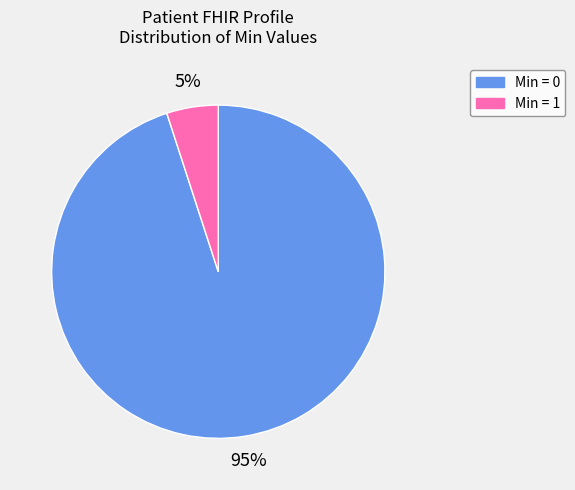

Count the number of slices in the pie.

2